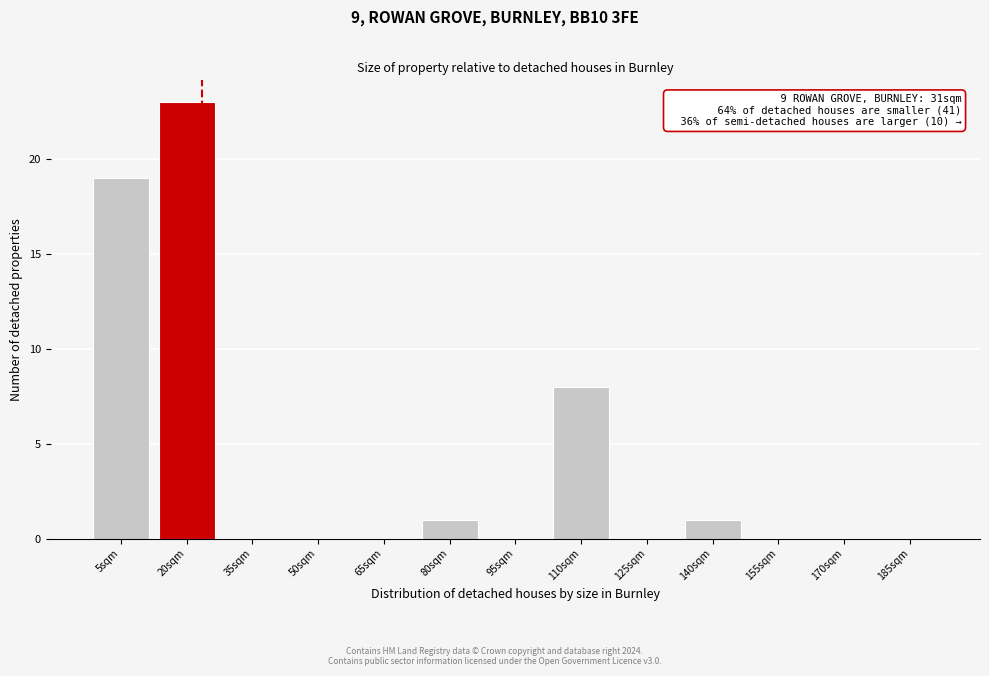

Reading left to right, what are all the values shown in this chart?

5sqm=19	20sqm=23	35sqm=0	50sqm=0	65sqm=0	80sqm=1	95sqm=0	110sqm=8	125sqm=0	140sqm=1	155sqm=0	170sqm=0	185sqm=0